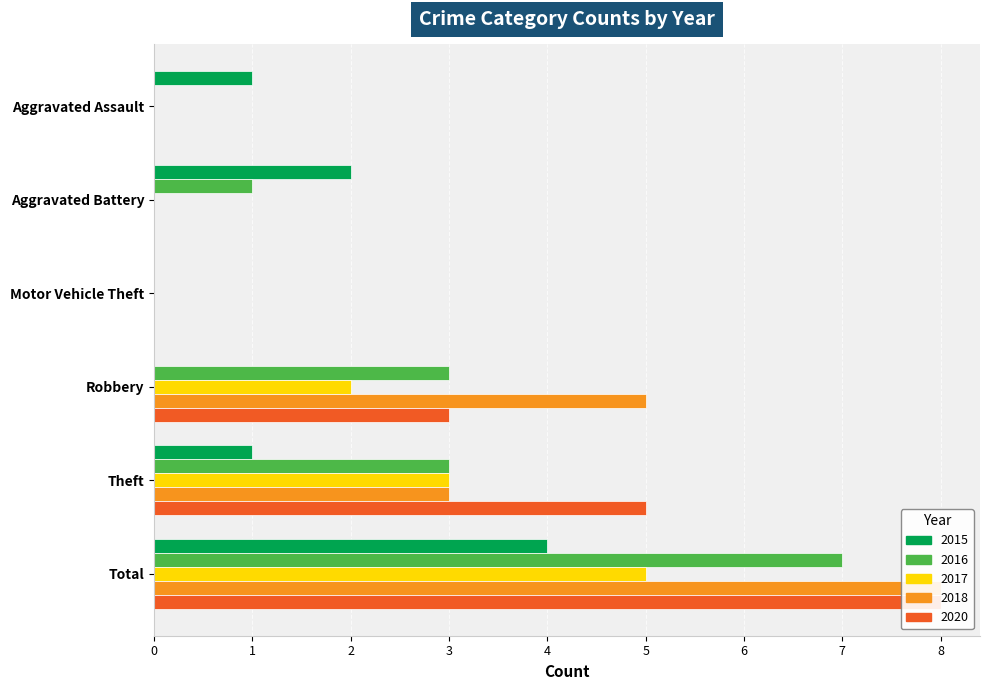

How many bars are there in total?

30